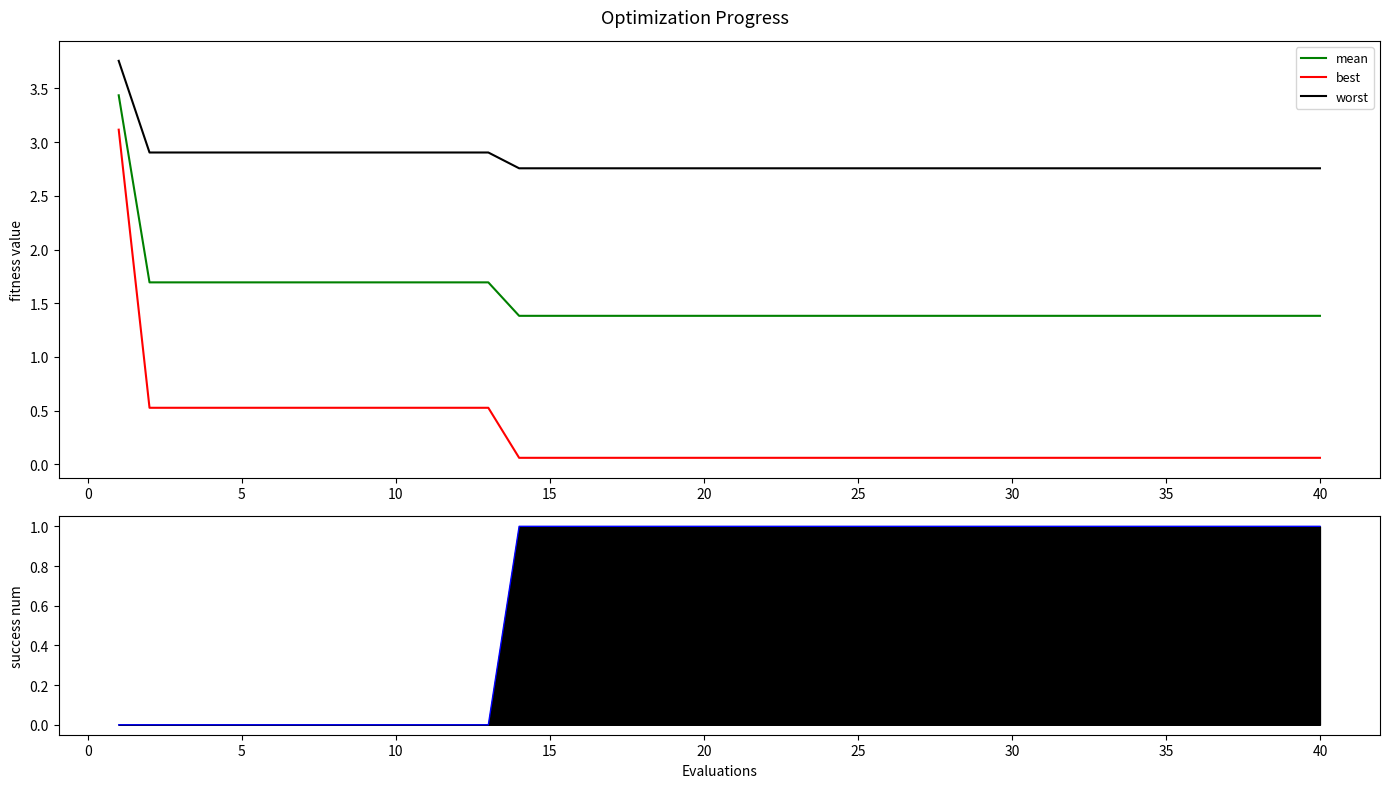

True or false: best and mean intersect in this chart.

False